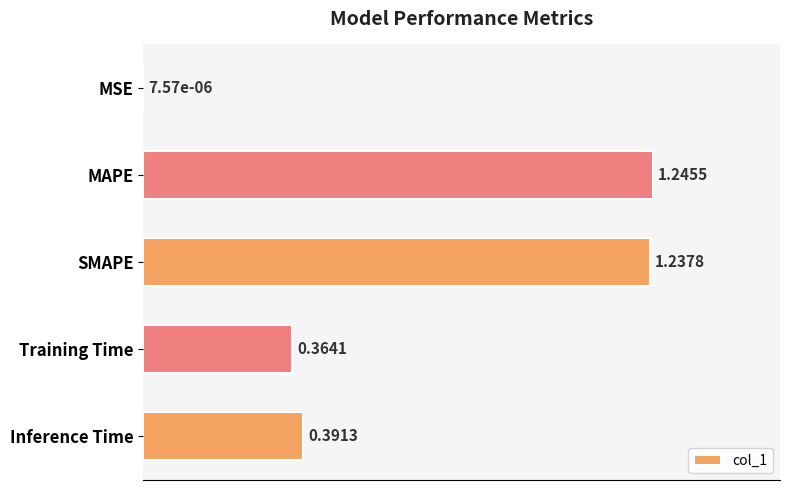

Where is the data nearest to the value 0?

MSE